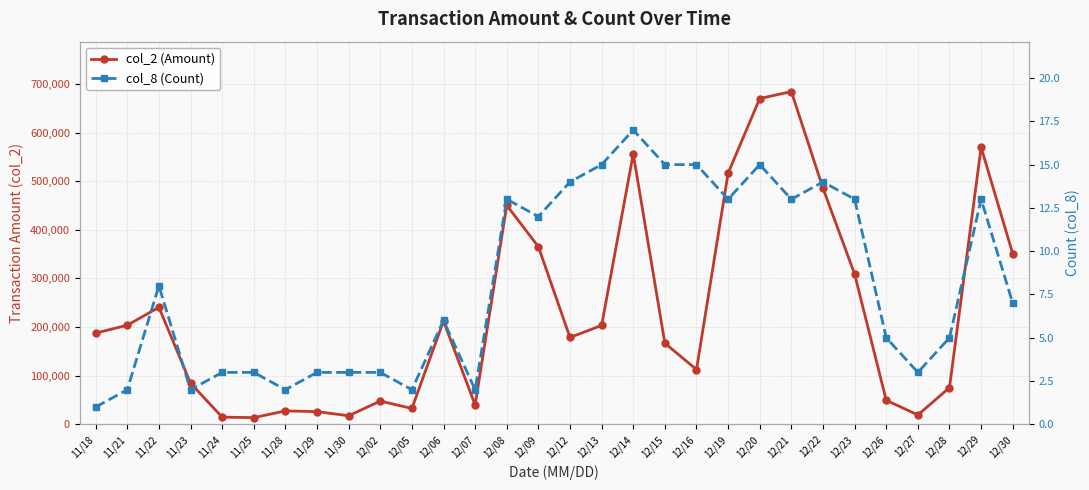

What position from the right is 12/15?

12